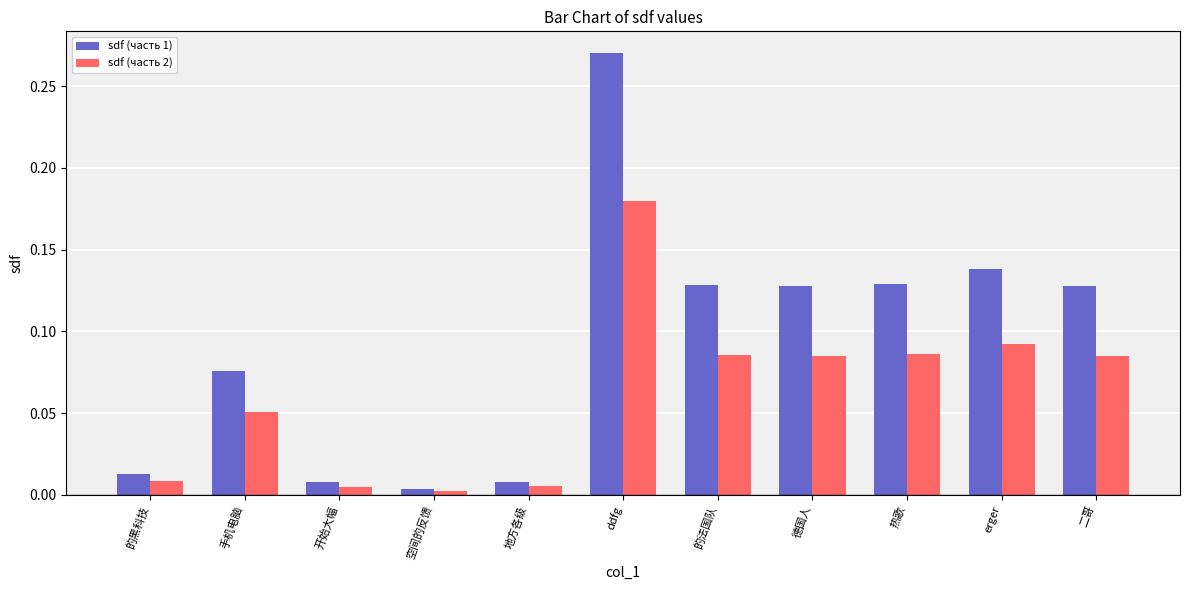

List the series in order of their peak value, lowest first.

sdf (часть 2), sdf (часть 1)